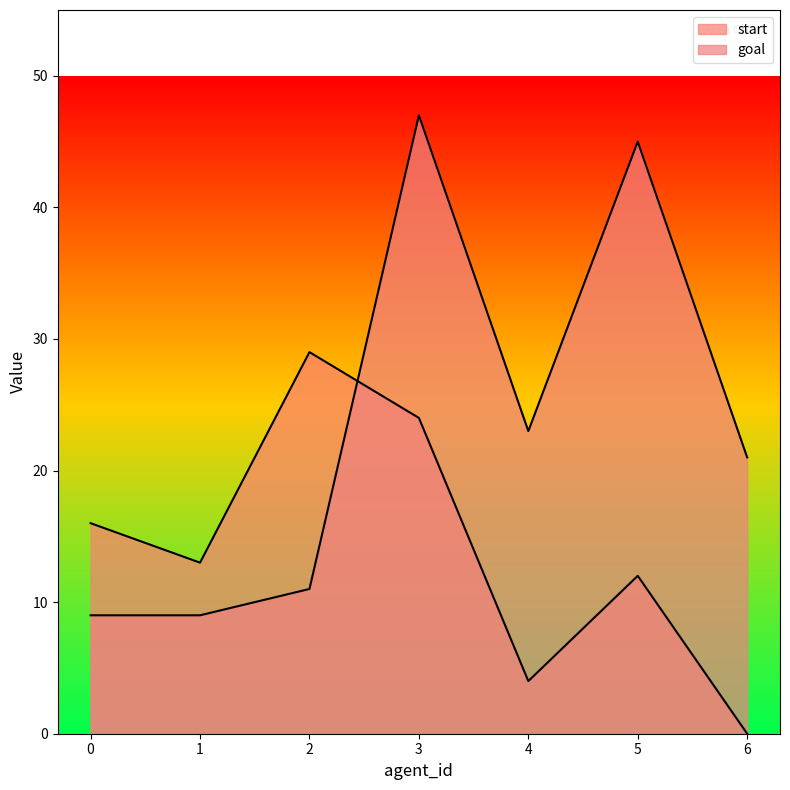

Reading left to right, transcribe all the data shown in this chart.

start: 16	13	29	24	4	12	0
goal: 9	9	11	47	23	45	21